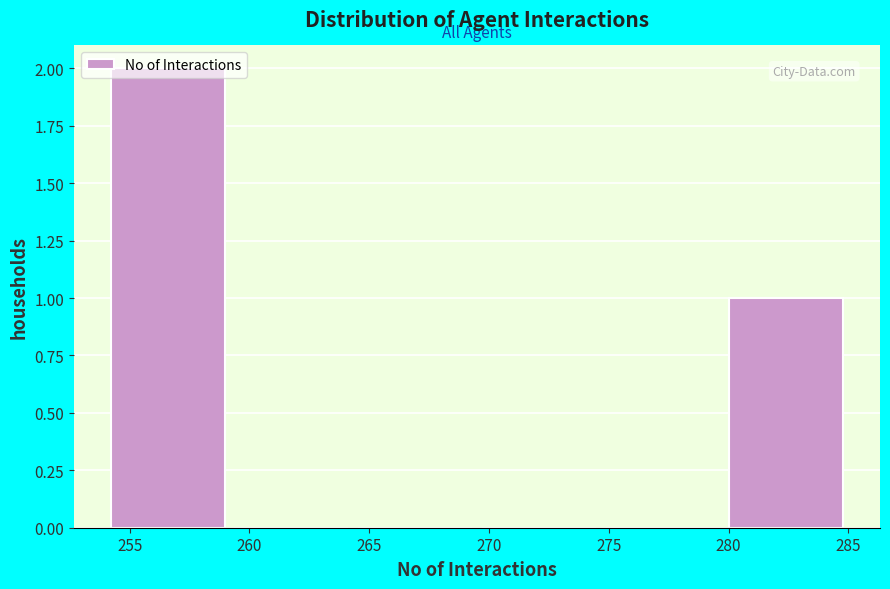

Reading left to right, transcribe this chart: for each bar, give the range it covers on the x-axis and its height. Neither the bar edges nor the heights are printed on the chart, so give them approximately, as read against the axes.

254.0 to 259.0: 2
259.0 to 264.5: 0
264.5 to 269.5: 0
269.5 to 274.5: 0
274.5 to 280.0: 0
280.0 to 285.0: 1